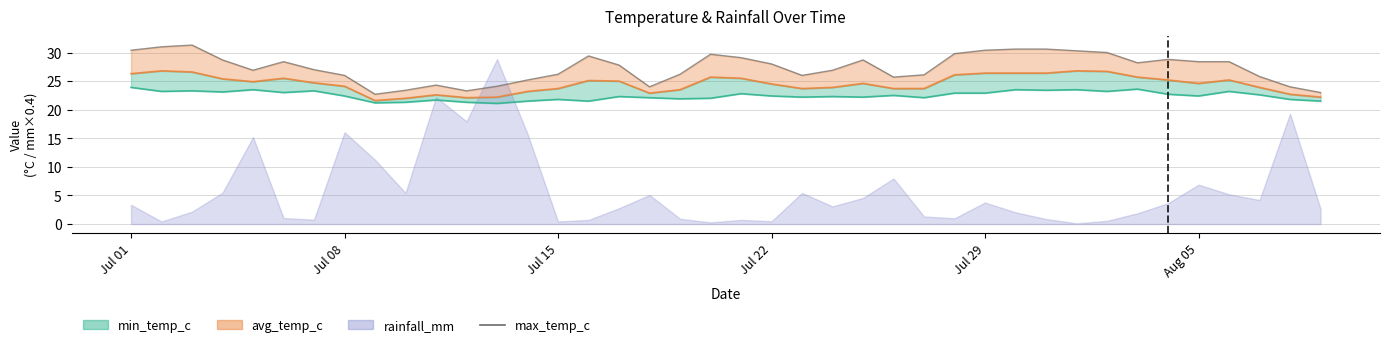

How many interior local peaks (higher than both neighbors) does the data have?

7